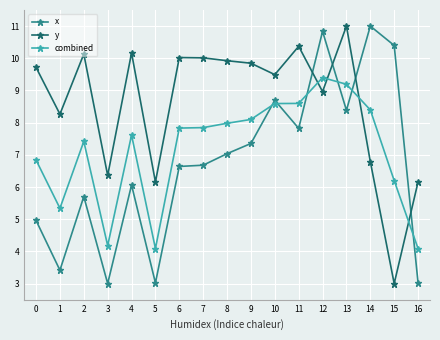

What is the difference between the maximum and minimum values in the combined series?

5.3